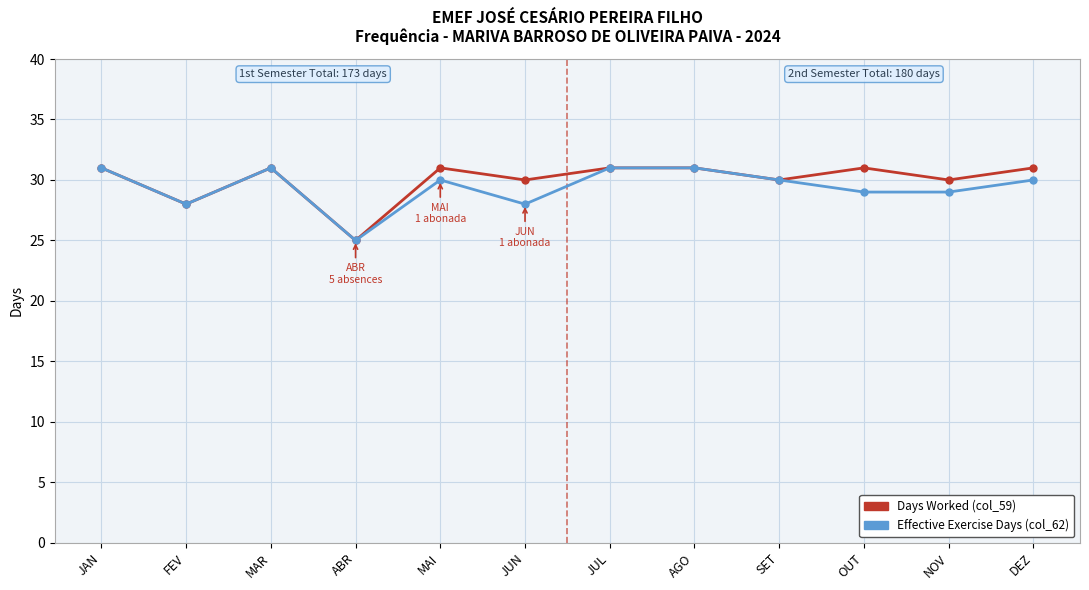

Which category has the lowest value across all series?

ABR